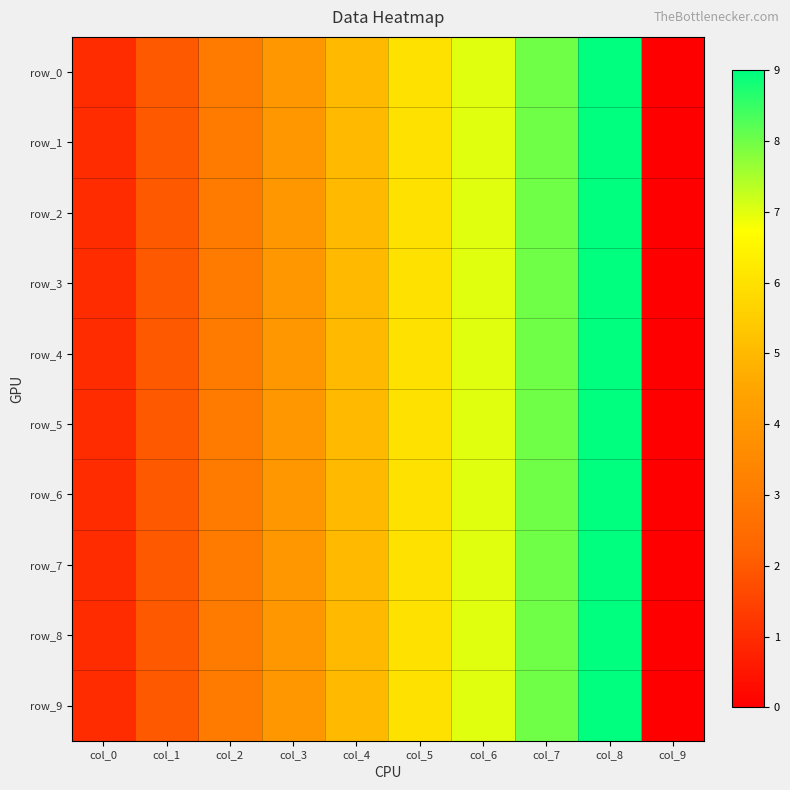

At how many categories does at least one series exceed 0?

9